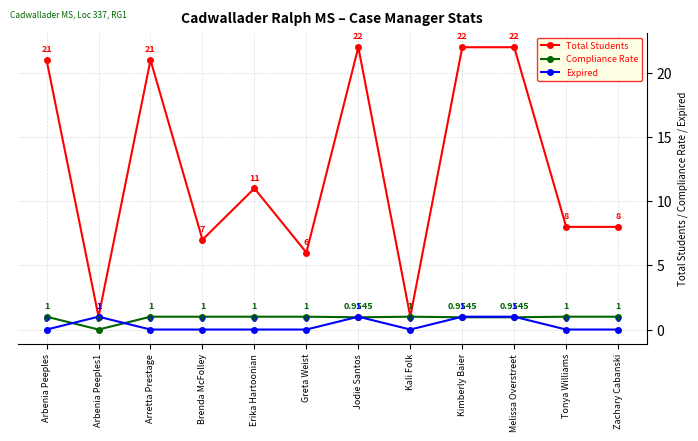

True or false: Total Students has more than 1 points higher than both neighbors.

True